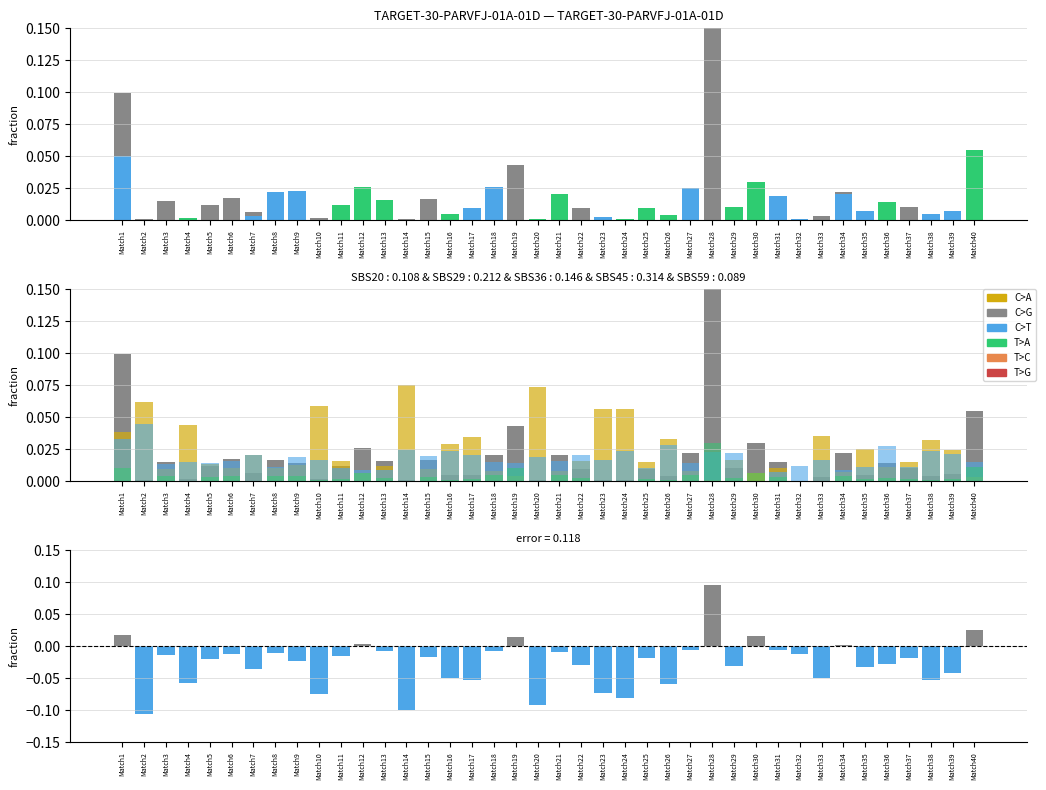

How many values in the Odd_A_FT series exceed 0?

39